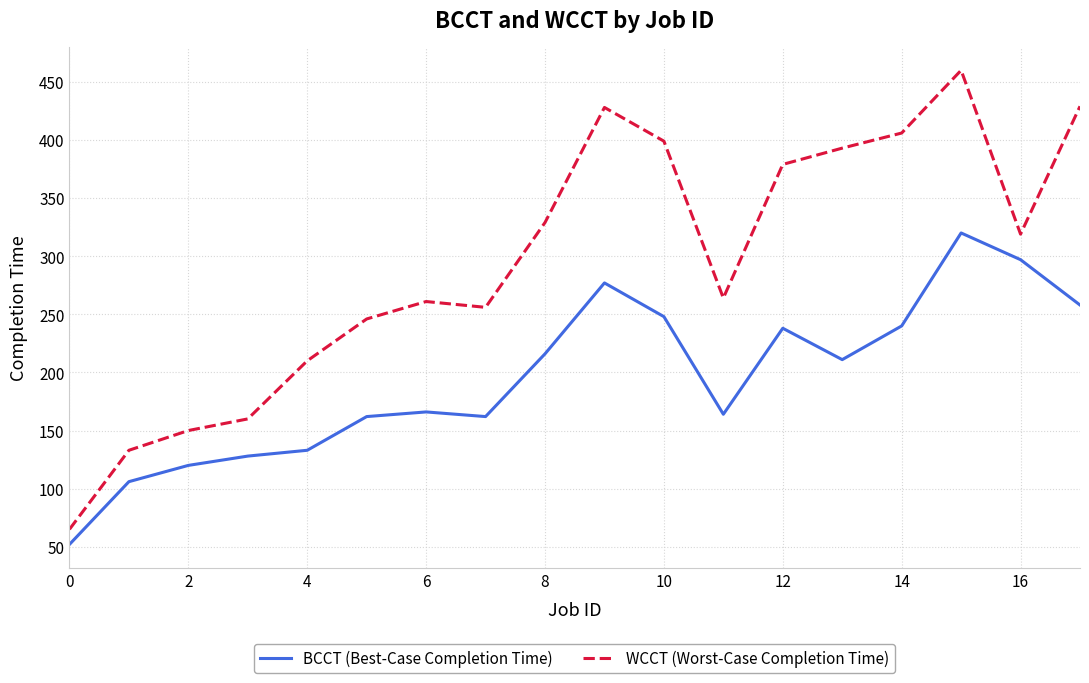

How many interior local valleys does the BCCT (Best-Case Completion Time) series have?

3